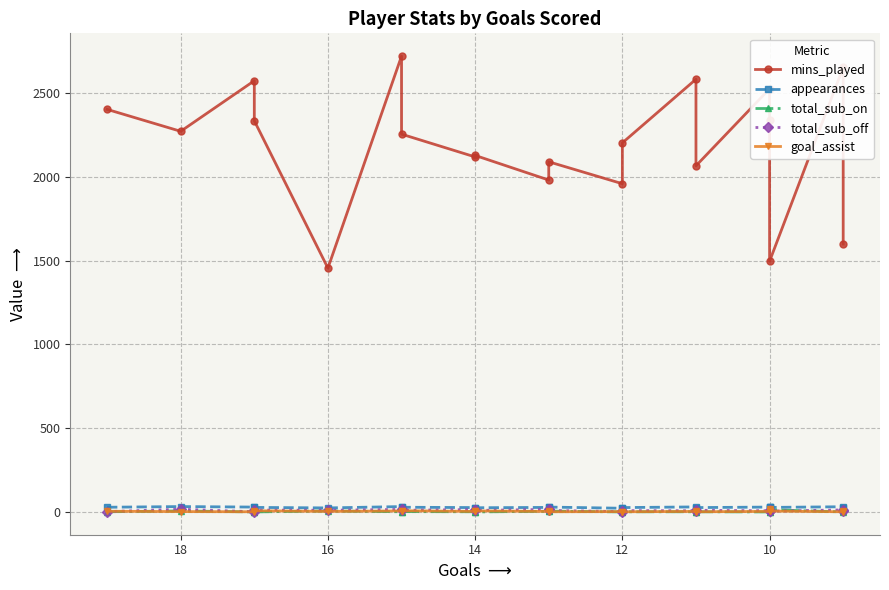

What are all the series names shown in the legend?

mins_played, appearances, total_sub_on, total_sub_off, goal_assist